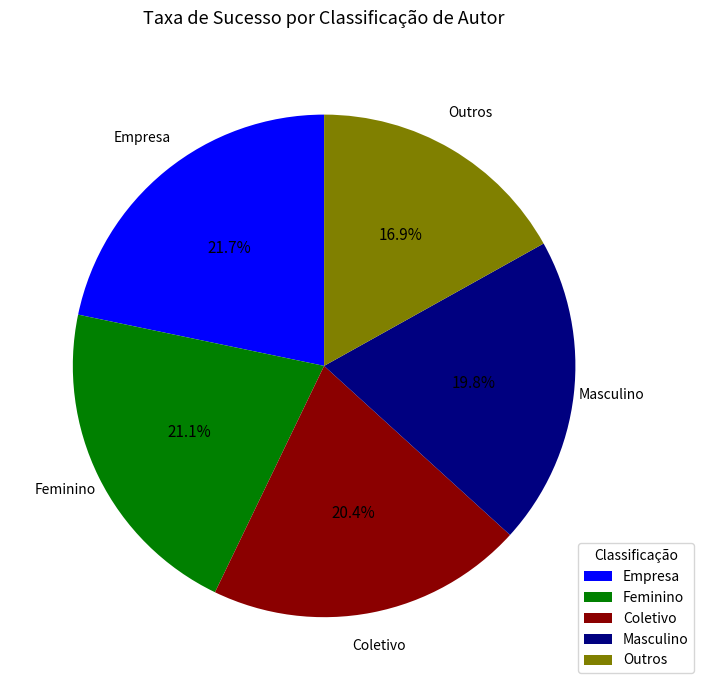

Combined, what portion of the pie is Feminino and Coletivo?

41.5%